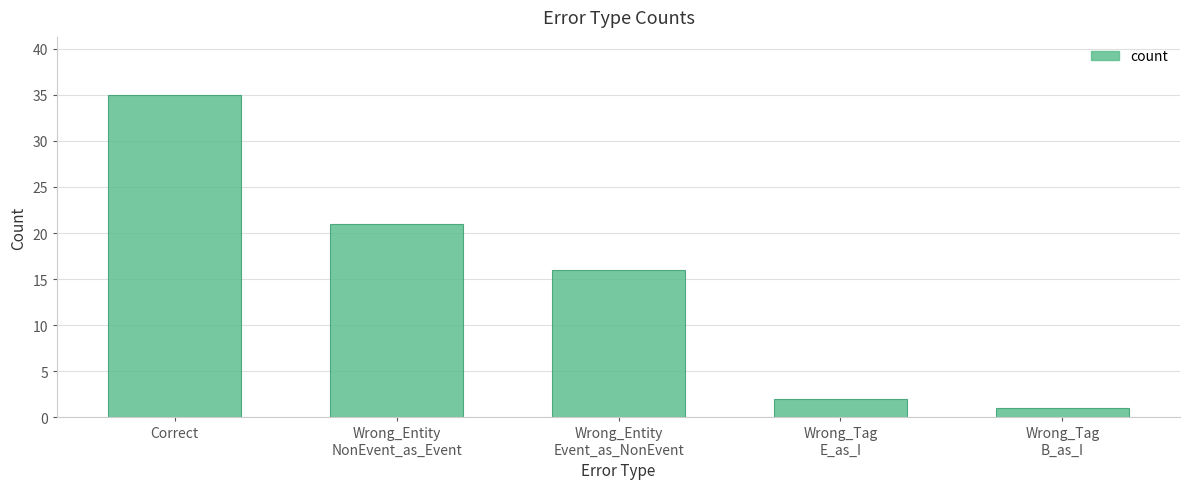

How many bars are there in total?

5